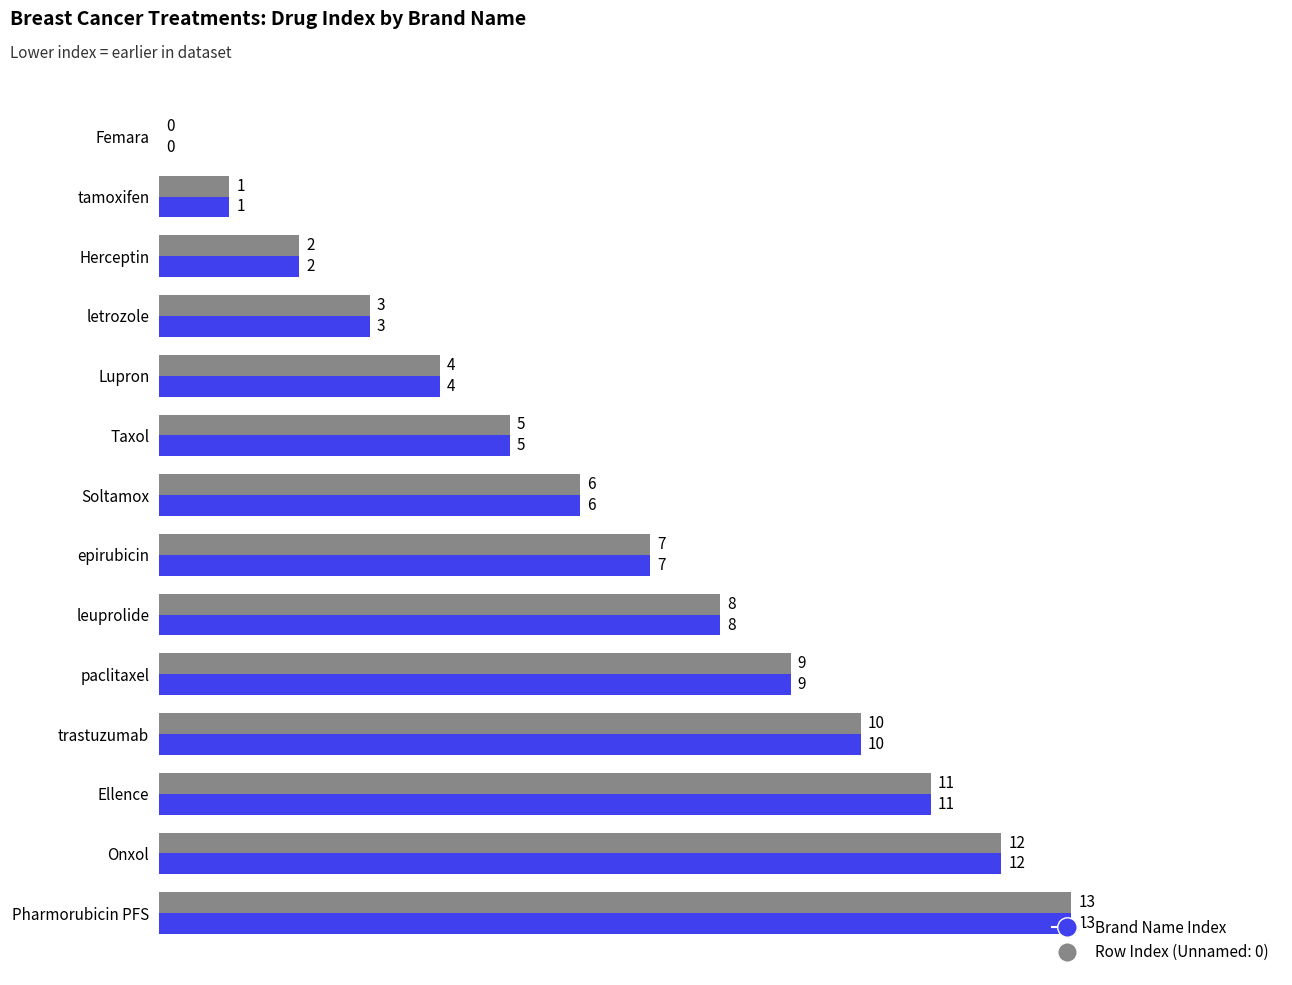

What is the maximum value for Brand Name Index?

13